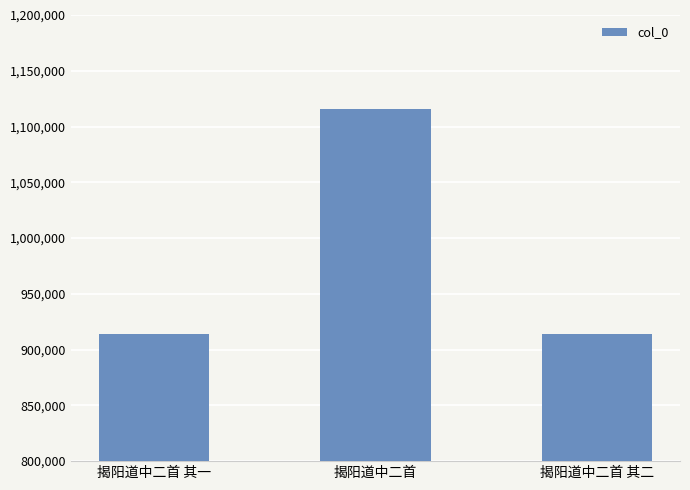

What is the ratio of the value at 揭阳道中二首 其二 to the value at 揭阳道中二首 其一?

1.0